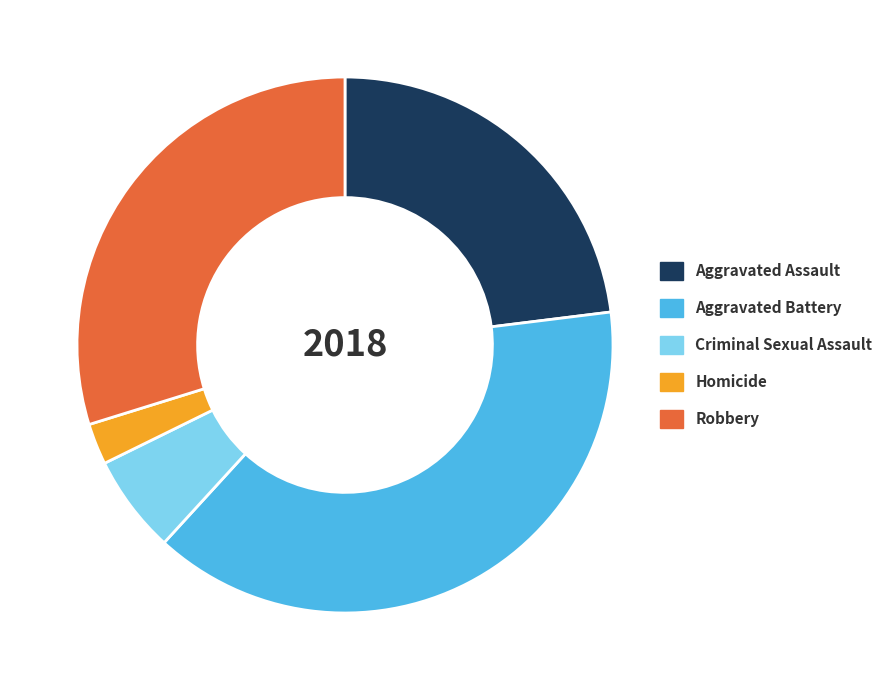

What is the ratio of the value at Robbery to the value at Aggravated Battery?

0.8